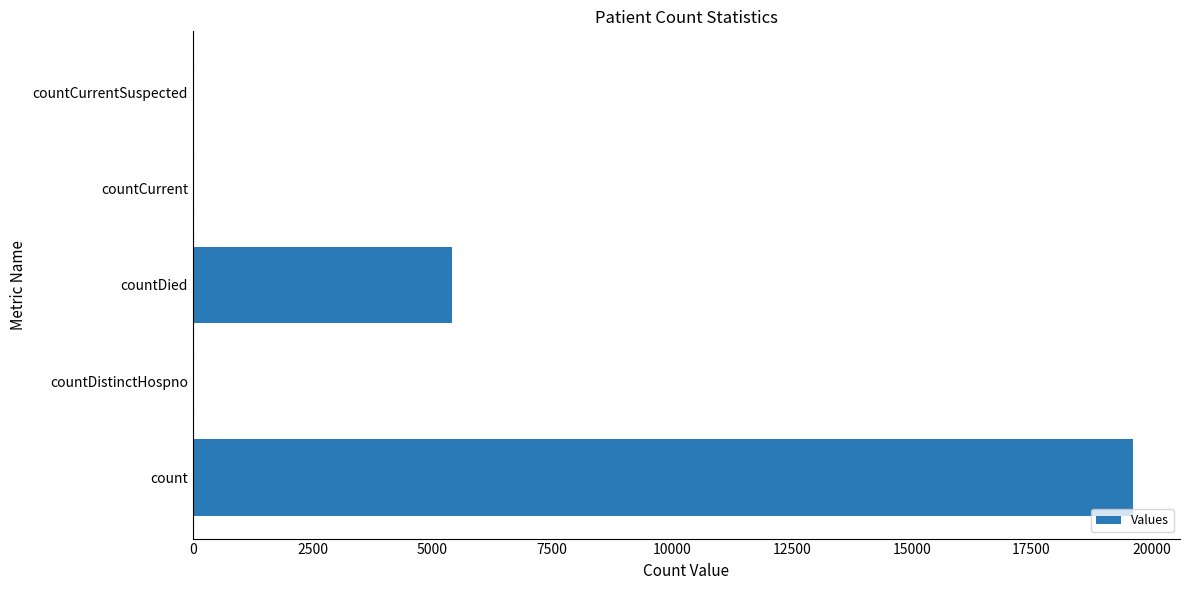

Count the number of data series in this chart.

1